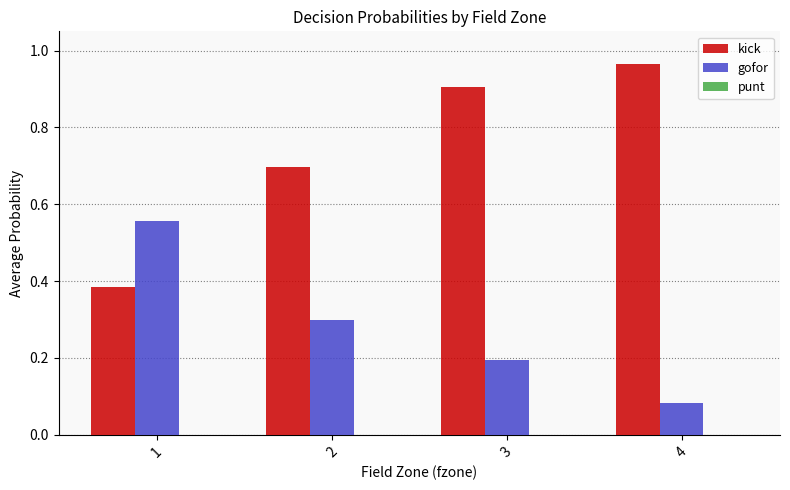

Which series changed the most between 2 and 4?

kick